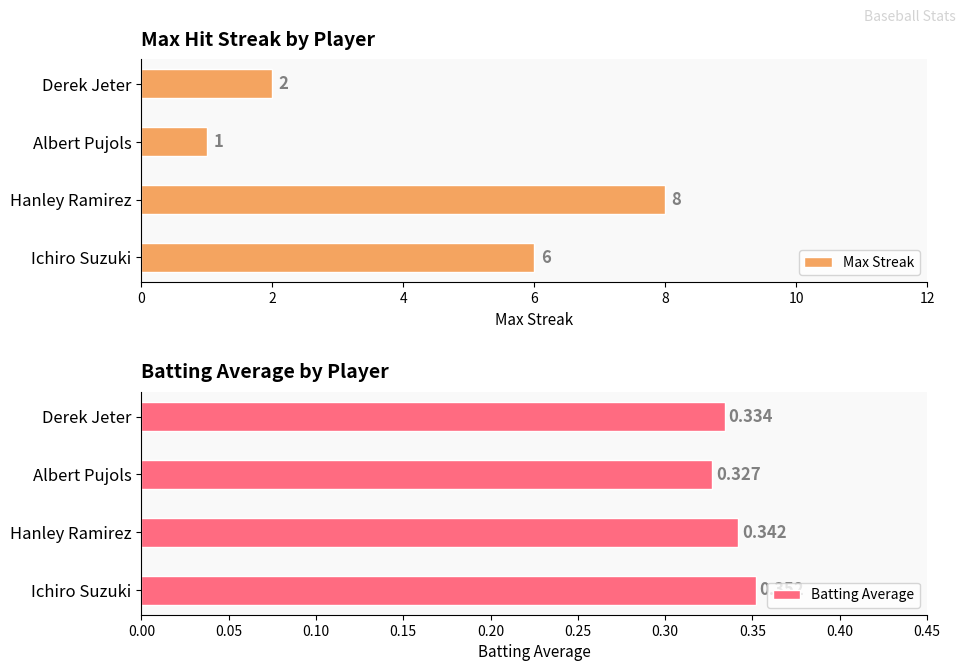

Rank the series by their maximum value, from highest to lowest.

Max Streak, Batting Average